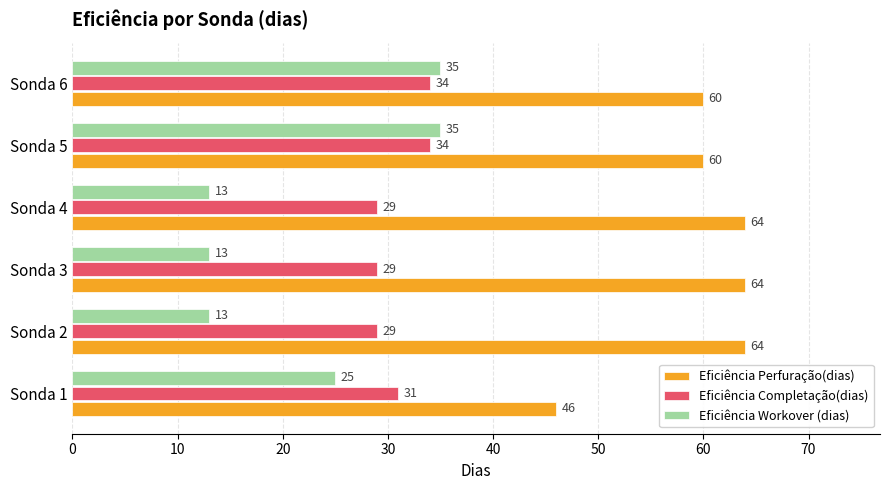

List the series in order of their overall mean, highest first.

Eficiência Perfuração(dias), Eficiência Completação(dias), Eficiência Workover (dias)